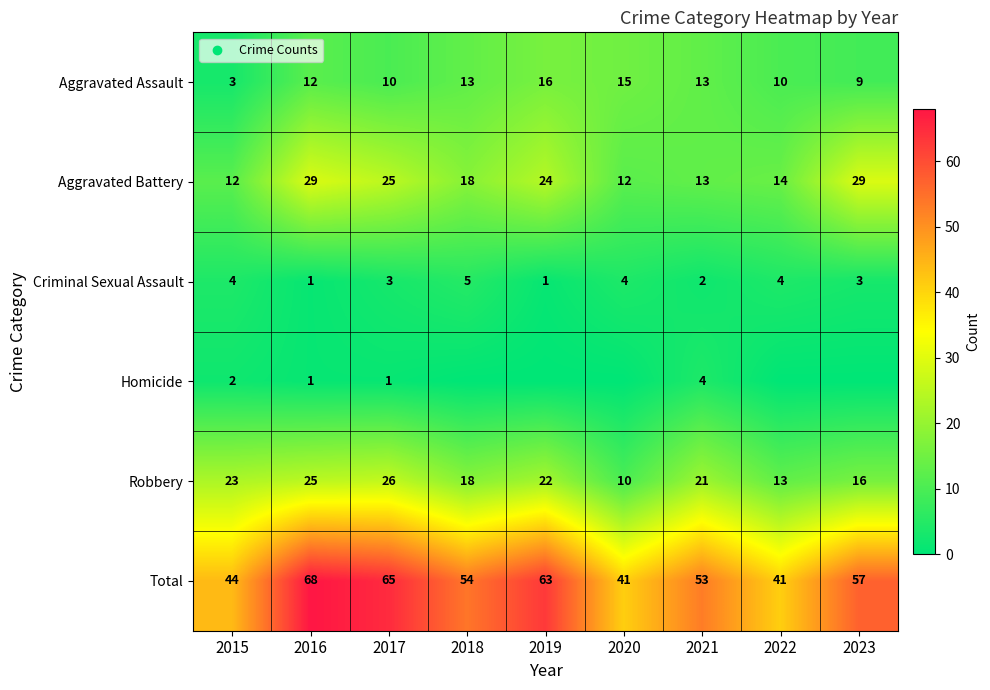

At which label does Aggravated Assault reach its peak?

2019